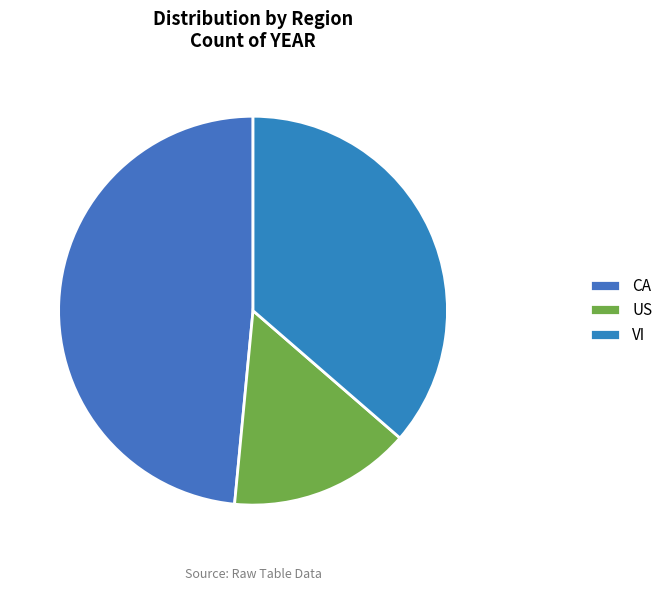

What is the ratio of the value at US to the value at CA?

0.3